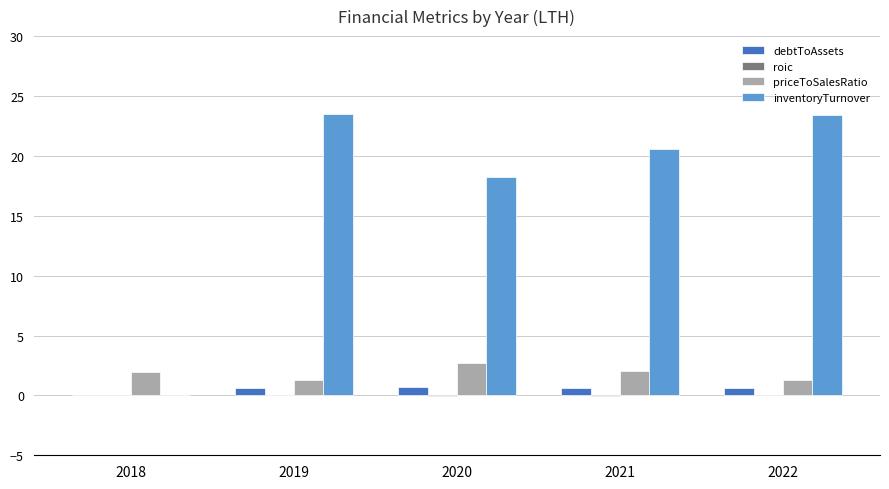

The priceToSalesRatio series shows 1.3 at 2019. True or false?

True